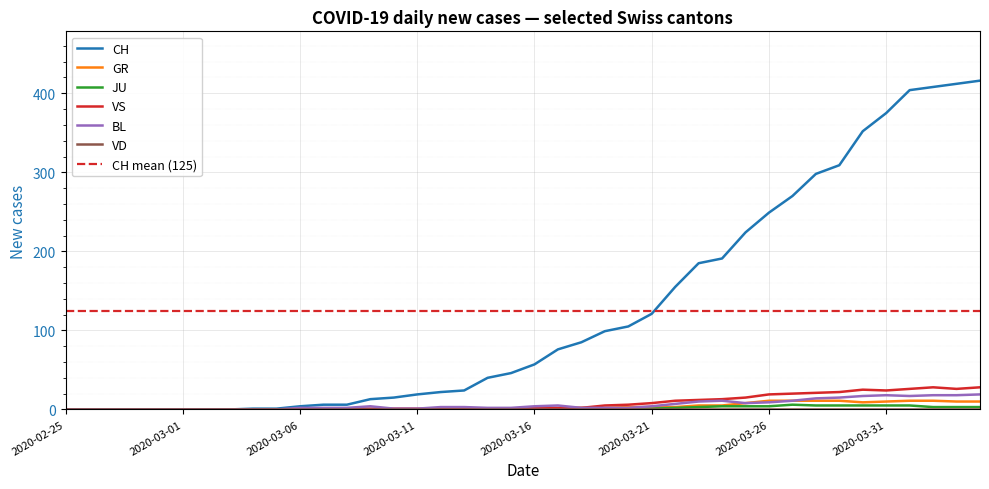

Is the value of GR at 2020-03-26 greater than the value of JU at 2020-03-16?

Yes